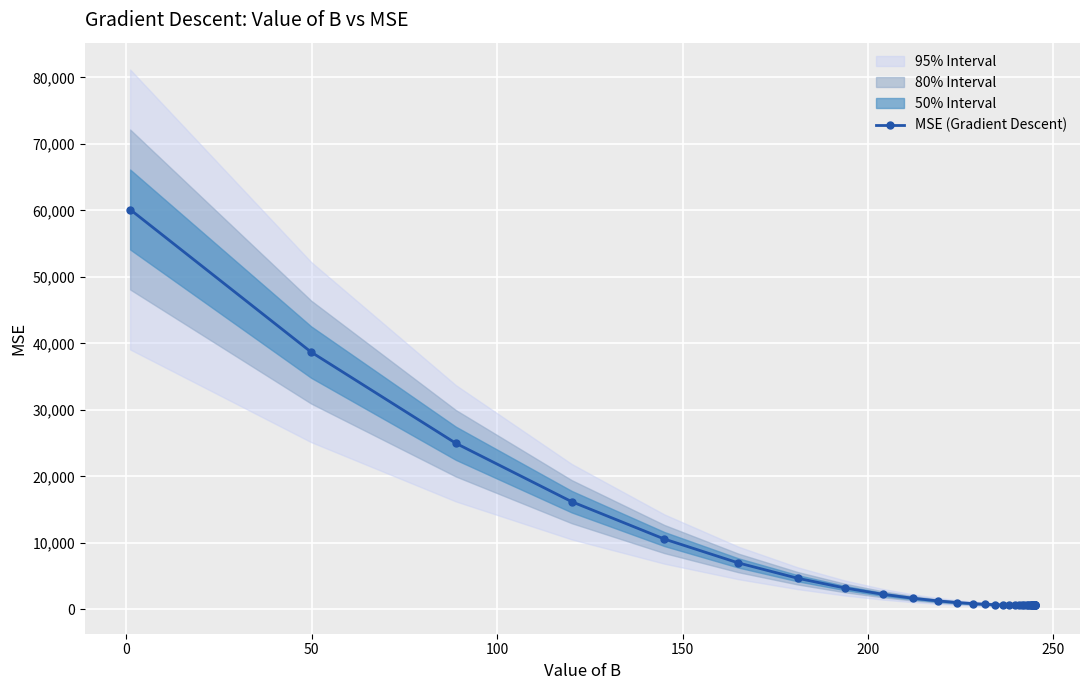

Reading left to right, what are all the values shown in this chart?

60132.0	38699.0	24981.9	16203.0	10584.5	6988.6	4687.3	3214.4	2271.8	1668.5	1282.4	1035.3	877.2	775.9	711.2	669.7	643.2	626.2	615.3	608.4	603.9	601.1	599.2	598.1	597.3	596.8	596.5	596.3	596.2	596.1	596.1	596.1	596.0	596.0	596.0	596.0	596.0	596.0	596.0	596.0